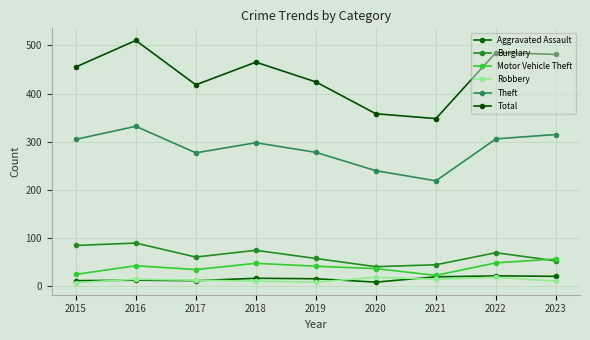

How many lines are shown in the chart?

6